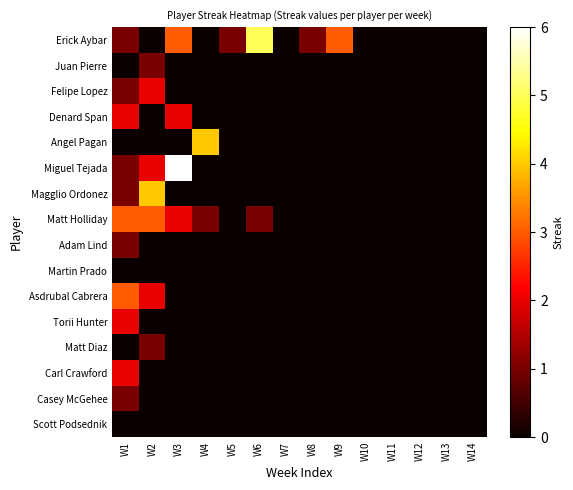

Rank the series by their maximum value, from lowest to highest.

Martin Prado, Scott Podsednik, Juan Pierre, Adam Lind, Matt Diaz, Casey McGehee, Felipe Lopez, Denard Span, Torii Hunter, Carl Crawford, Matt Holliday, Asdrubal Cabrera, Angel Pagan, Magglio Ordonez, Erick Aybar, Miguel Tejada